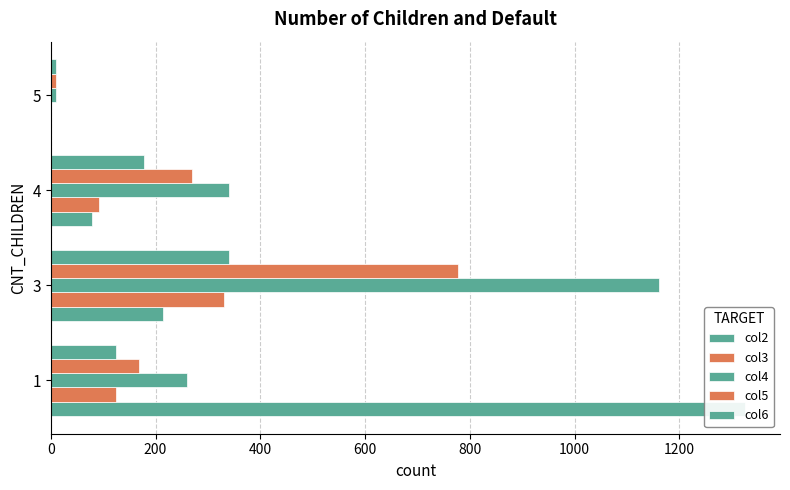

How many groups of bars are there?

4